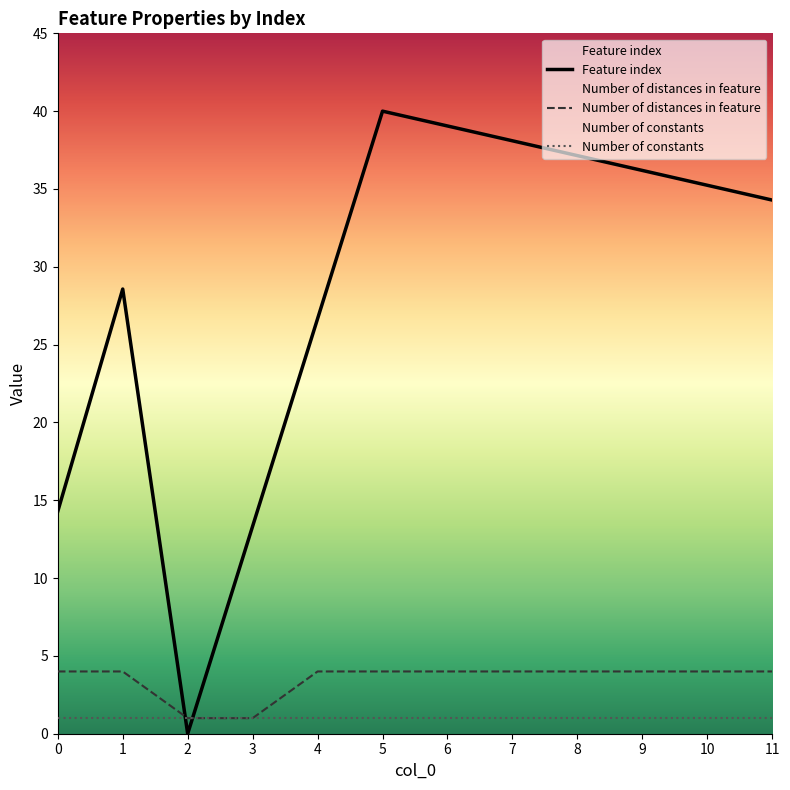

List the labels in order of Number of constants value, largest first.

0, 1, 2, 3, 4, 5, 6, 7, 8, 9, 10, 11